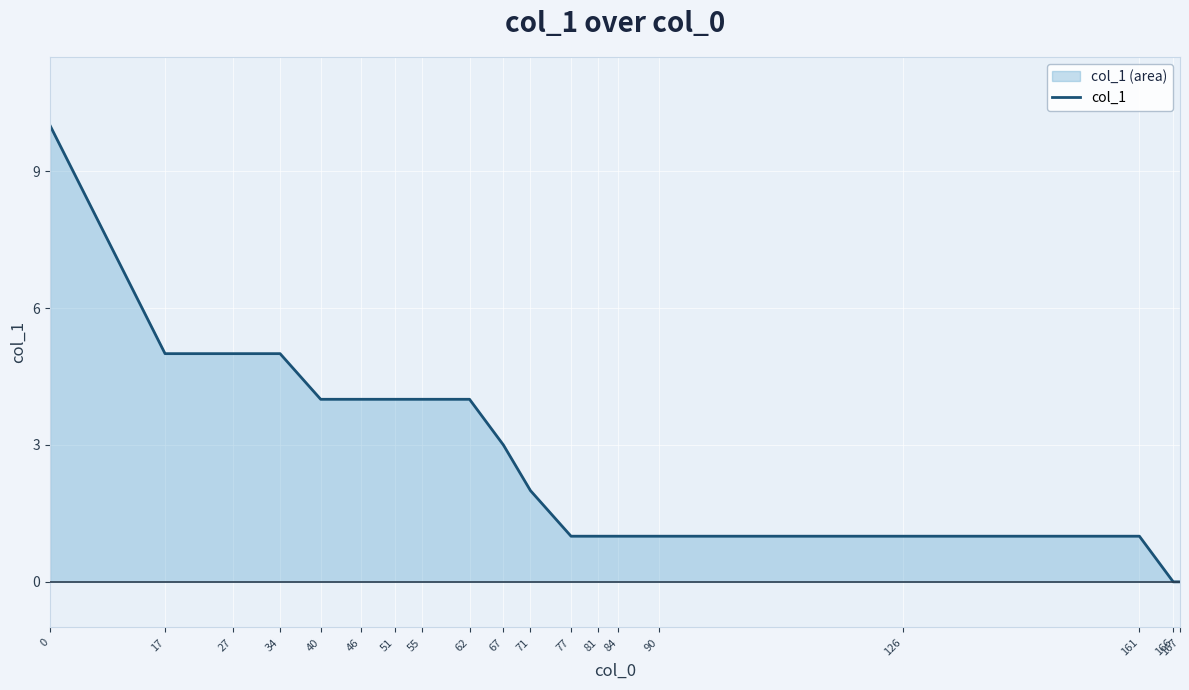

Count the number of categories in the chart.

19